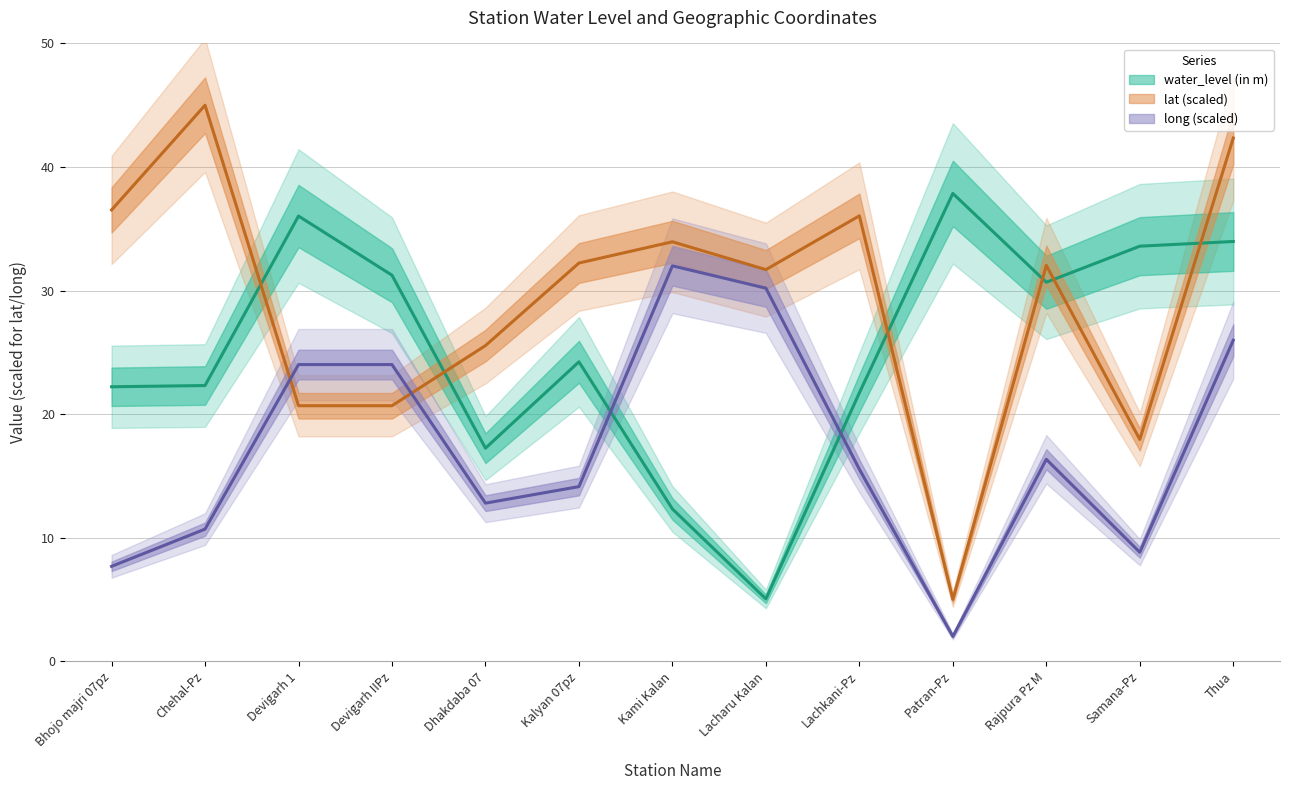

What is the total value across all series at Devigarh 1?

80.7